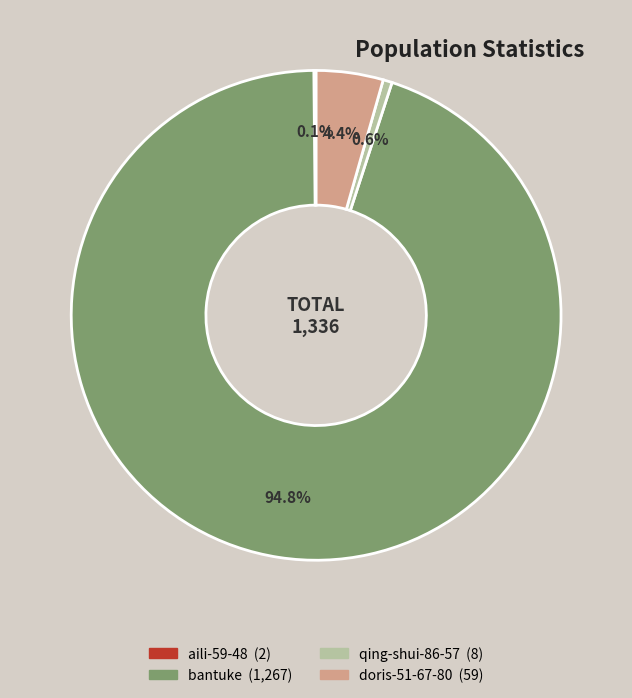

What portion of the pie excludes doris-51-67-80?

95.6%